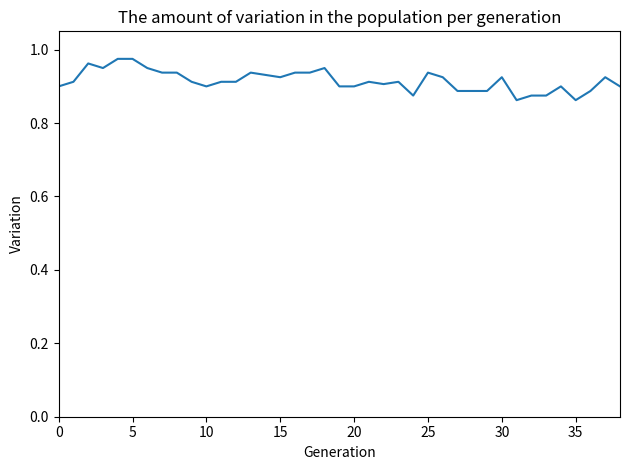

Does the chart have visible grid lines?

No